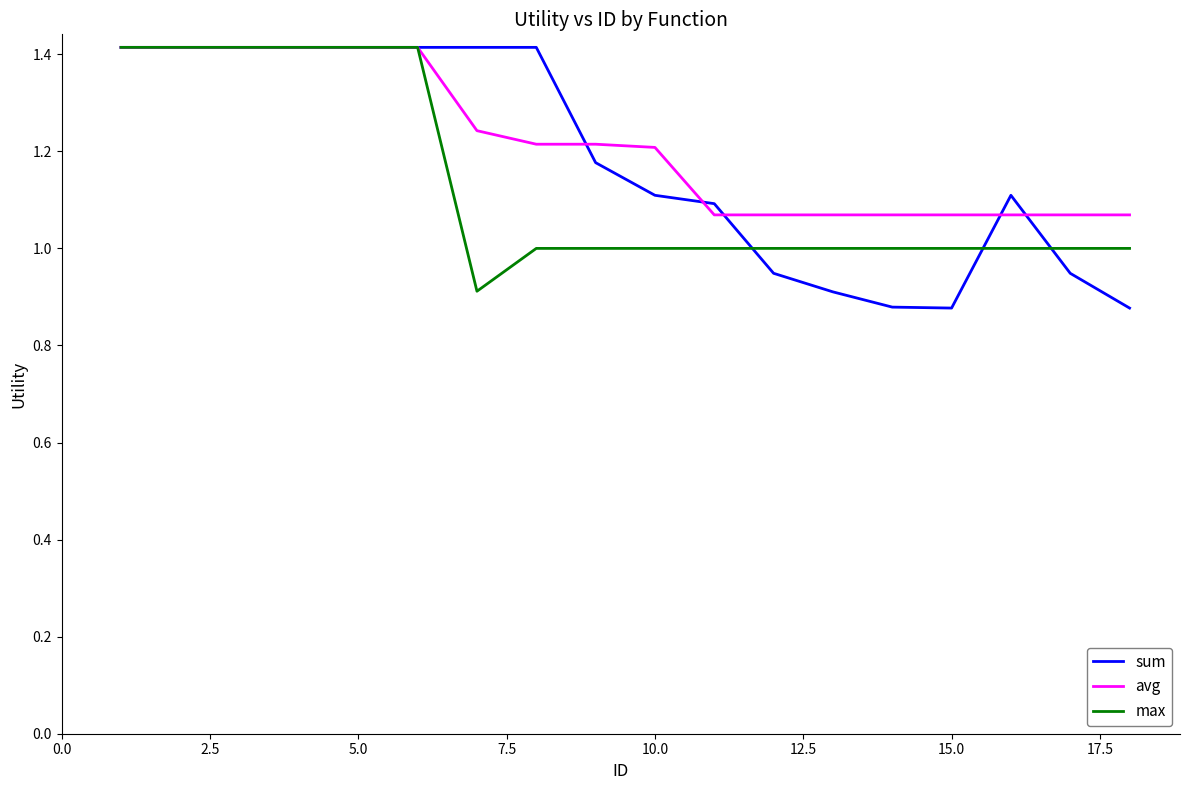

Which series has the widest spread of values?

sum